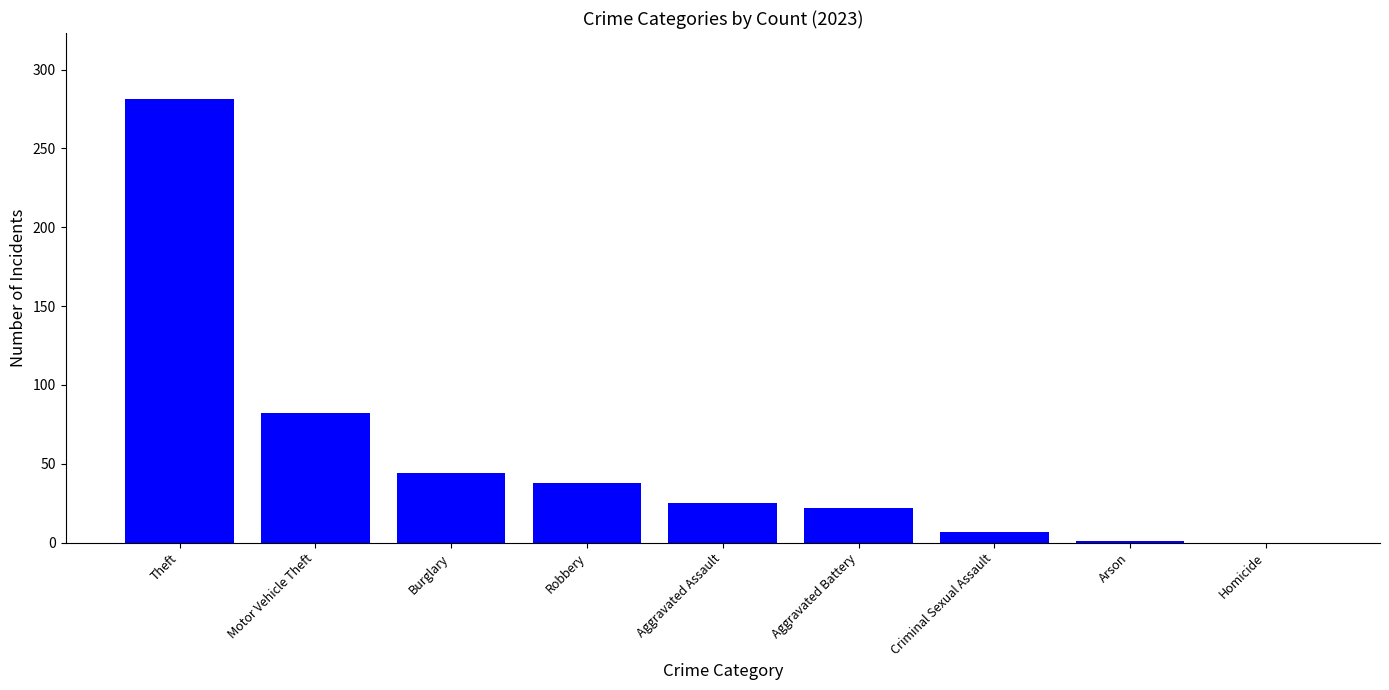

Are the bars horizontal?

No